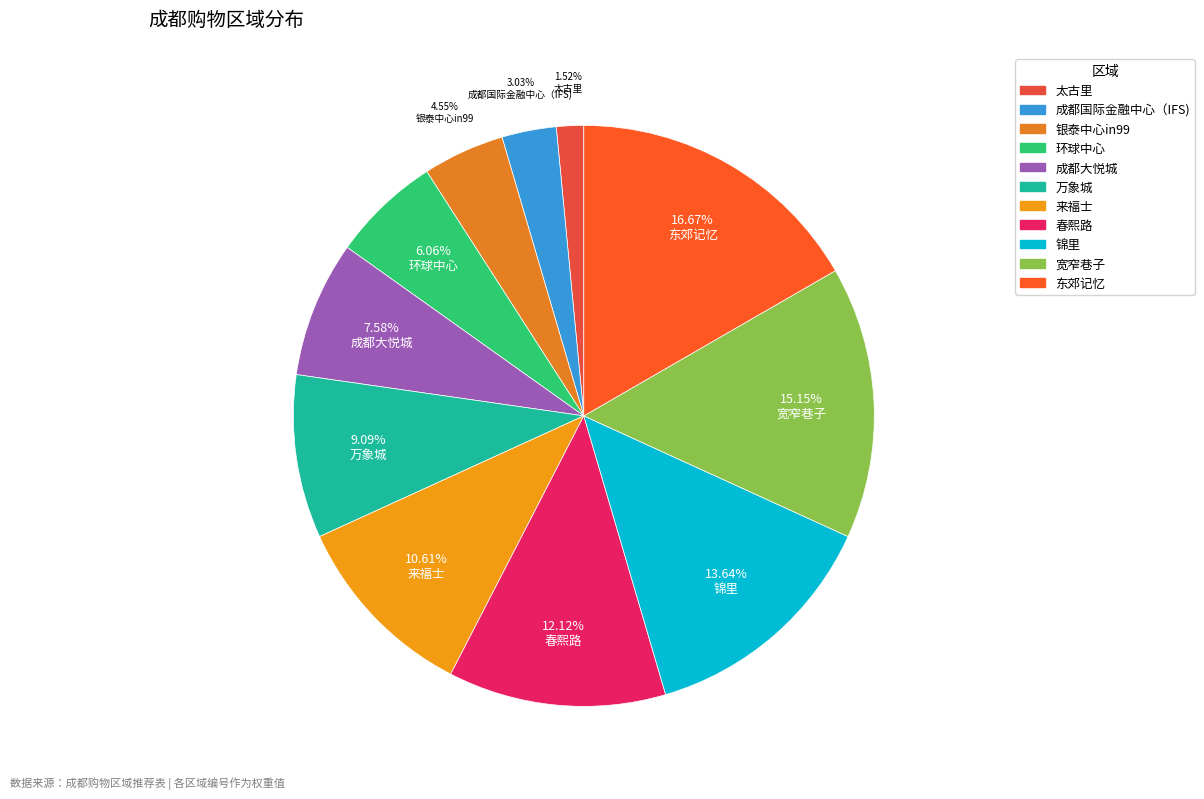

What percentage is the 成都大悦城 slice, to the nearest percent?

8%